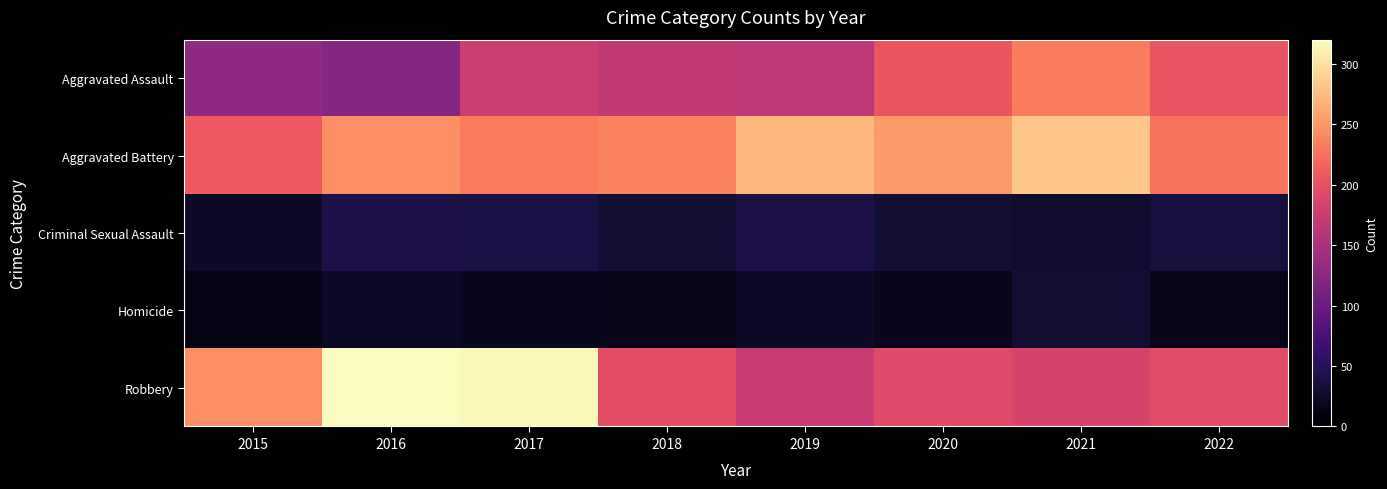

What is the greatest value displayed?

320